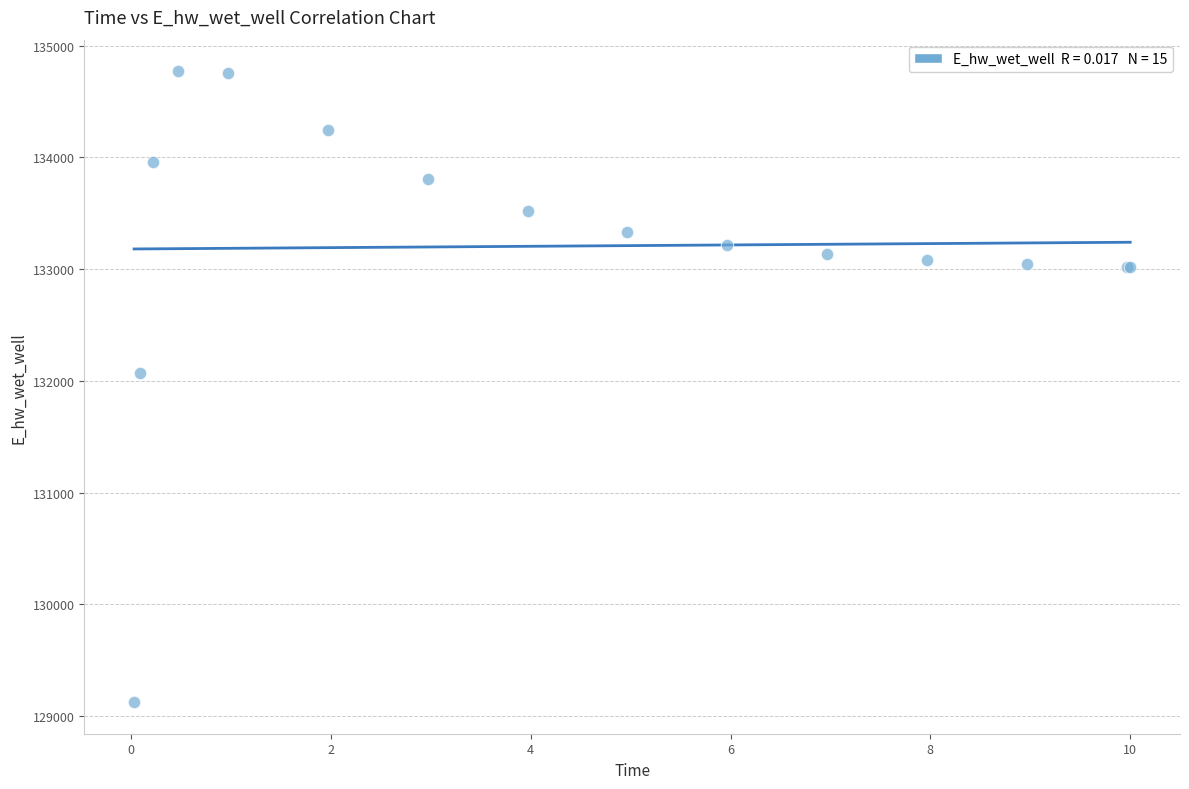

What Y value in the scatter plot is closest to 131947?

132070.1